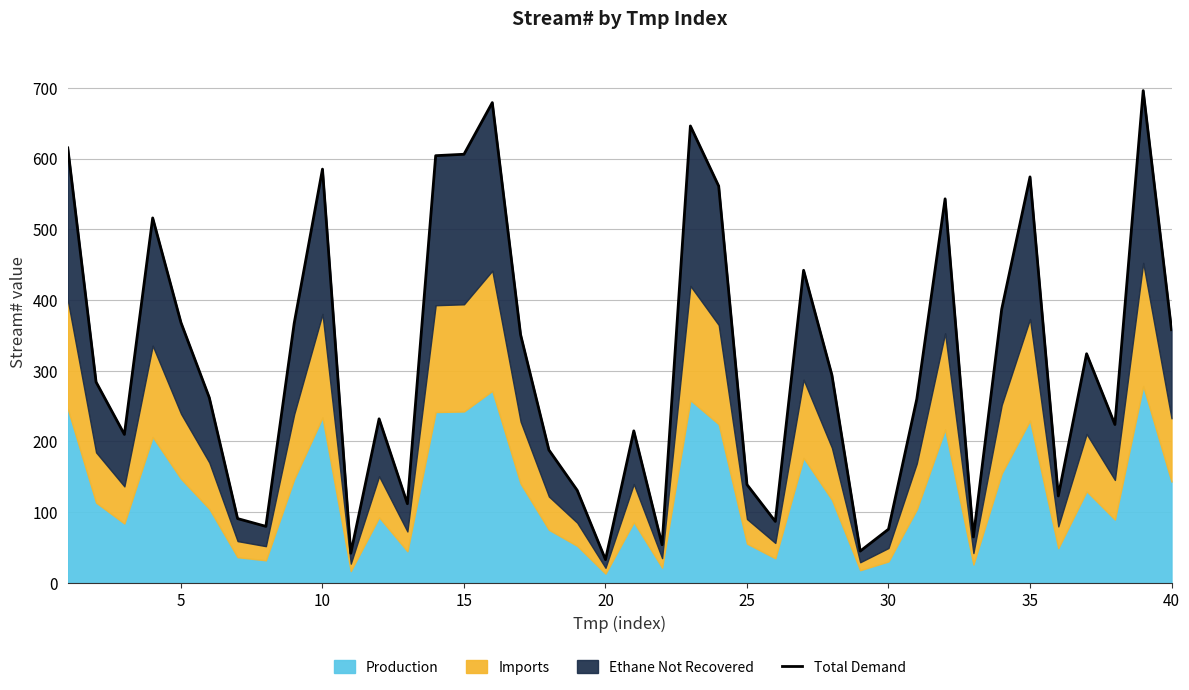

What is the maximum value shown in the chart?

696